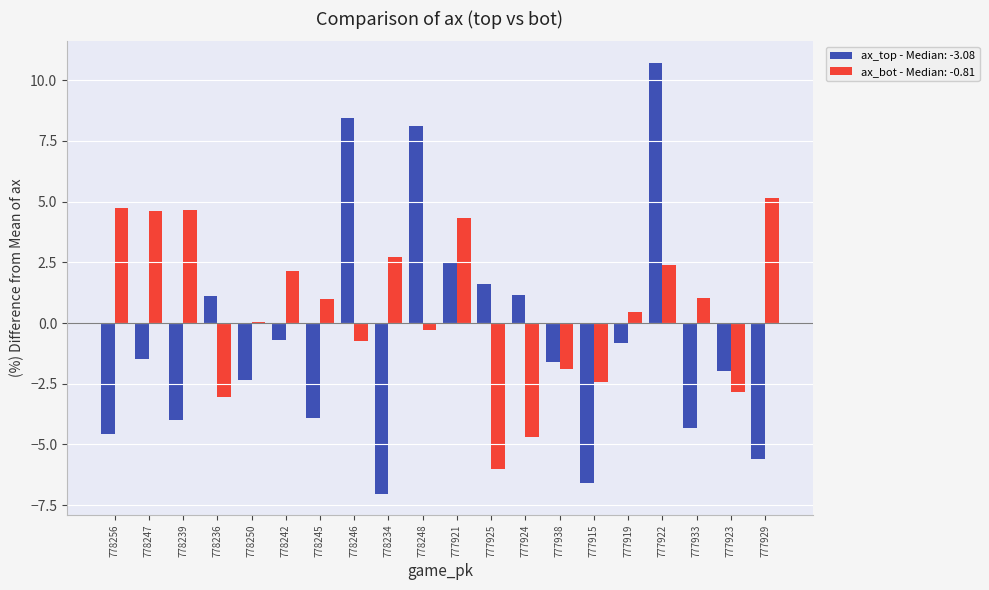

Which series has the largest total across all categories?

ax_bot - Median: -0.81